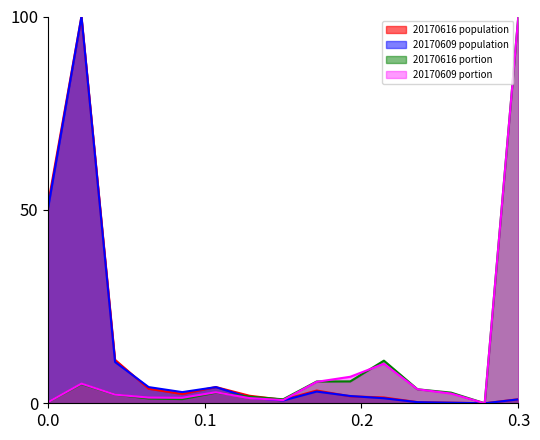

Reading right to left, what are all the values shown in this chart?

20170616_population: 1.0	0.0	0.1	0.3	1.5	1.8	3.3	0.9	1.9	4.2	2.4	3.7	11.2	100.0	51.3
20170609_population: 1.0	0.0	0.1	0.3	1.3	1.9	3.0	0.7	1.4	4.2	2.9	4.2	10.7	100.0	50.2
20170616_total_portion: 100.0	0.0	2.8	3.6	11.0	5.7	5.6	1.0	1.7	2.8	1.1	1.2	2.2	5.0	0.2
20170609_total_portion: 100.0	0.0	2.5	3.6	10.2	6.9	5.5	0.8	1.3	2.9	1.4	1.5	2.2	5.1	0.3